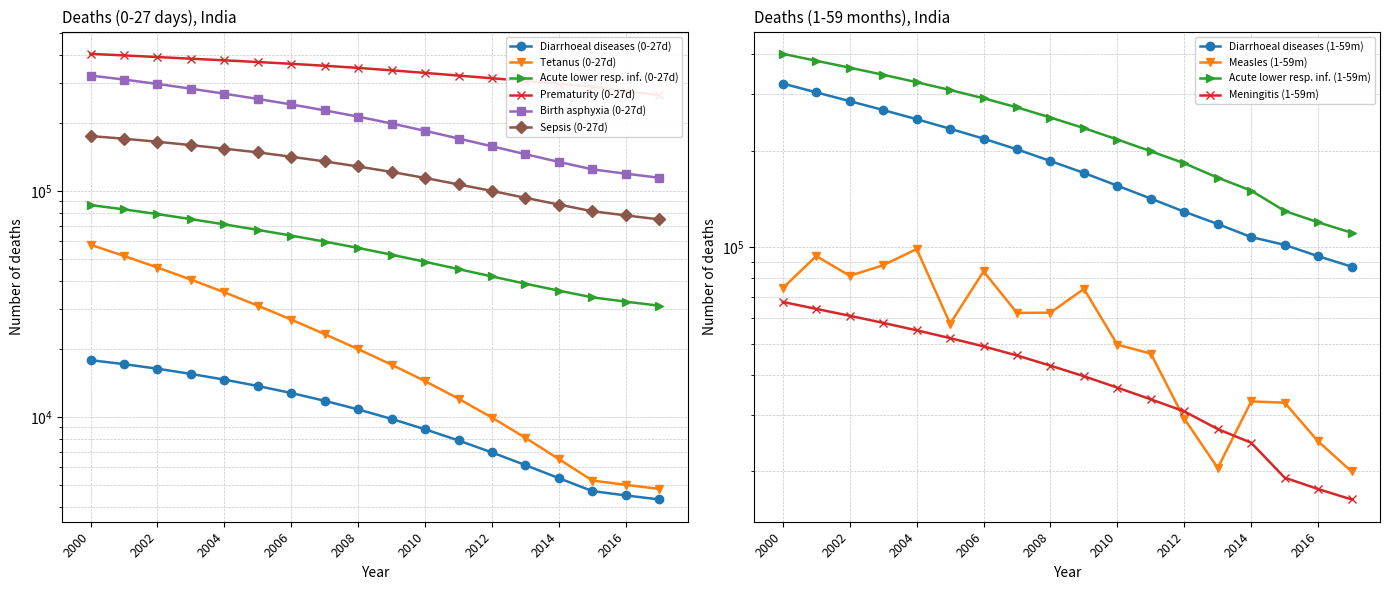

The Prematurity (0-27d) series shows 581022 at 2011. True or false?

False